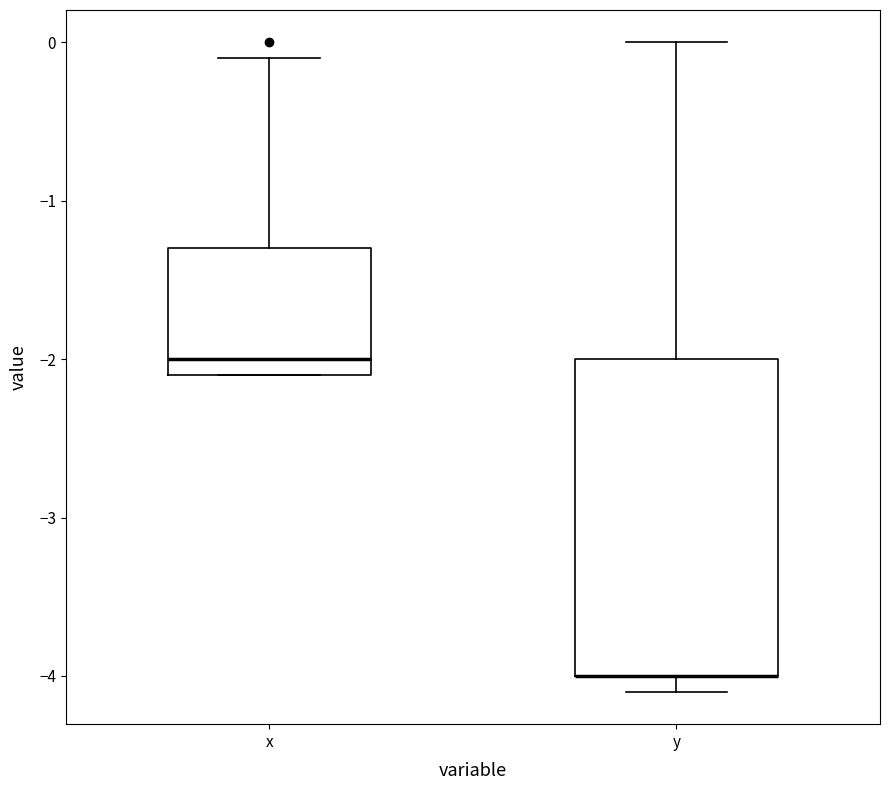

Reading left to right, read every box against the y-axis: the position of its median line, the range the box covers, and the ends of its whiskers. The values are not printed on the chart, so give them approximately, as read against the axis.

x: median -2.0, box -2.1 to -1.3, whiskers -2.1 to -0.1
y: median -4.0 (drawn on the box's lower edge), box -4.0 to -2.0, whiskers -4.1 to 0.0